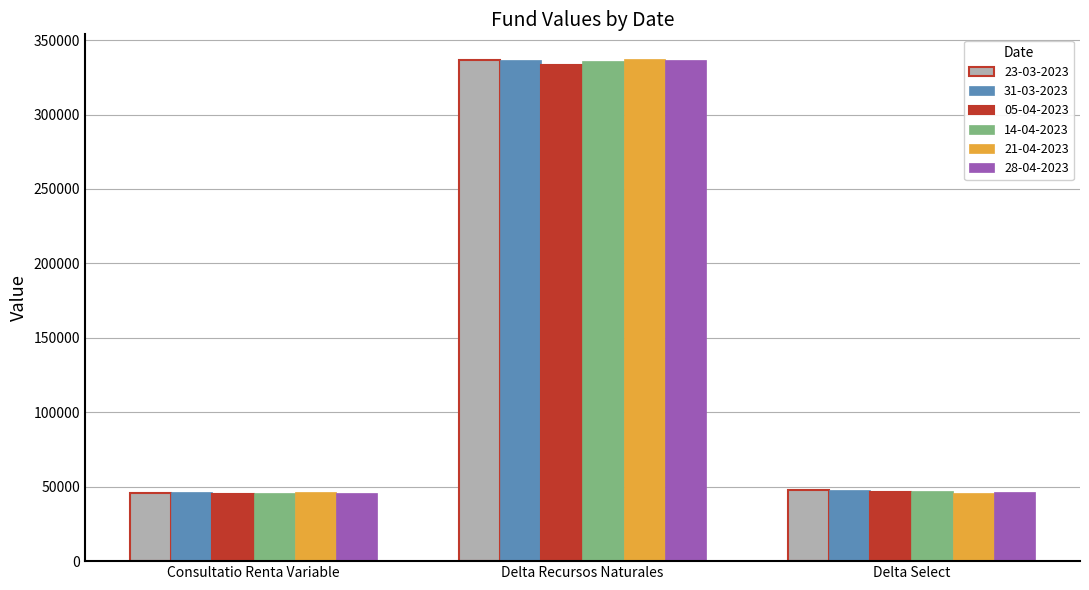

How many categories are shown in the chart?

3